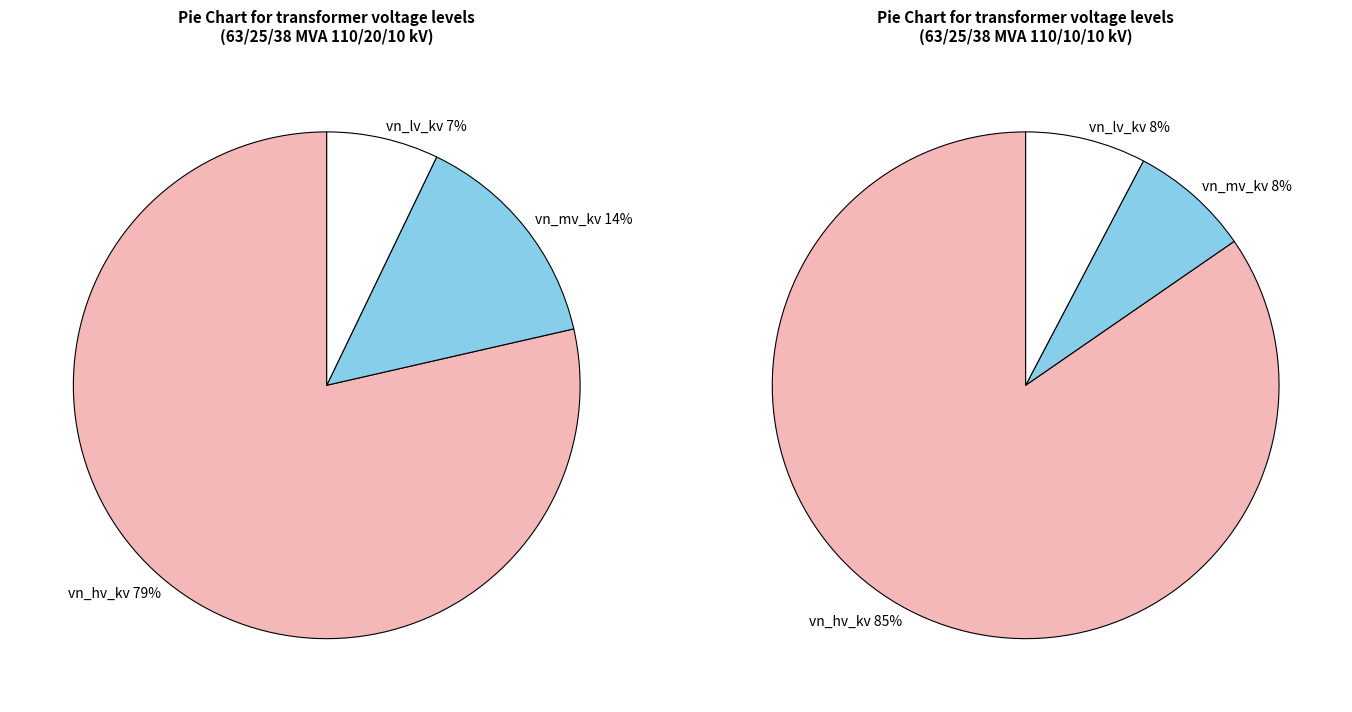

Which series has the largest range (max minus min)?

vn_mv_kv